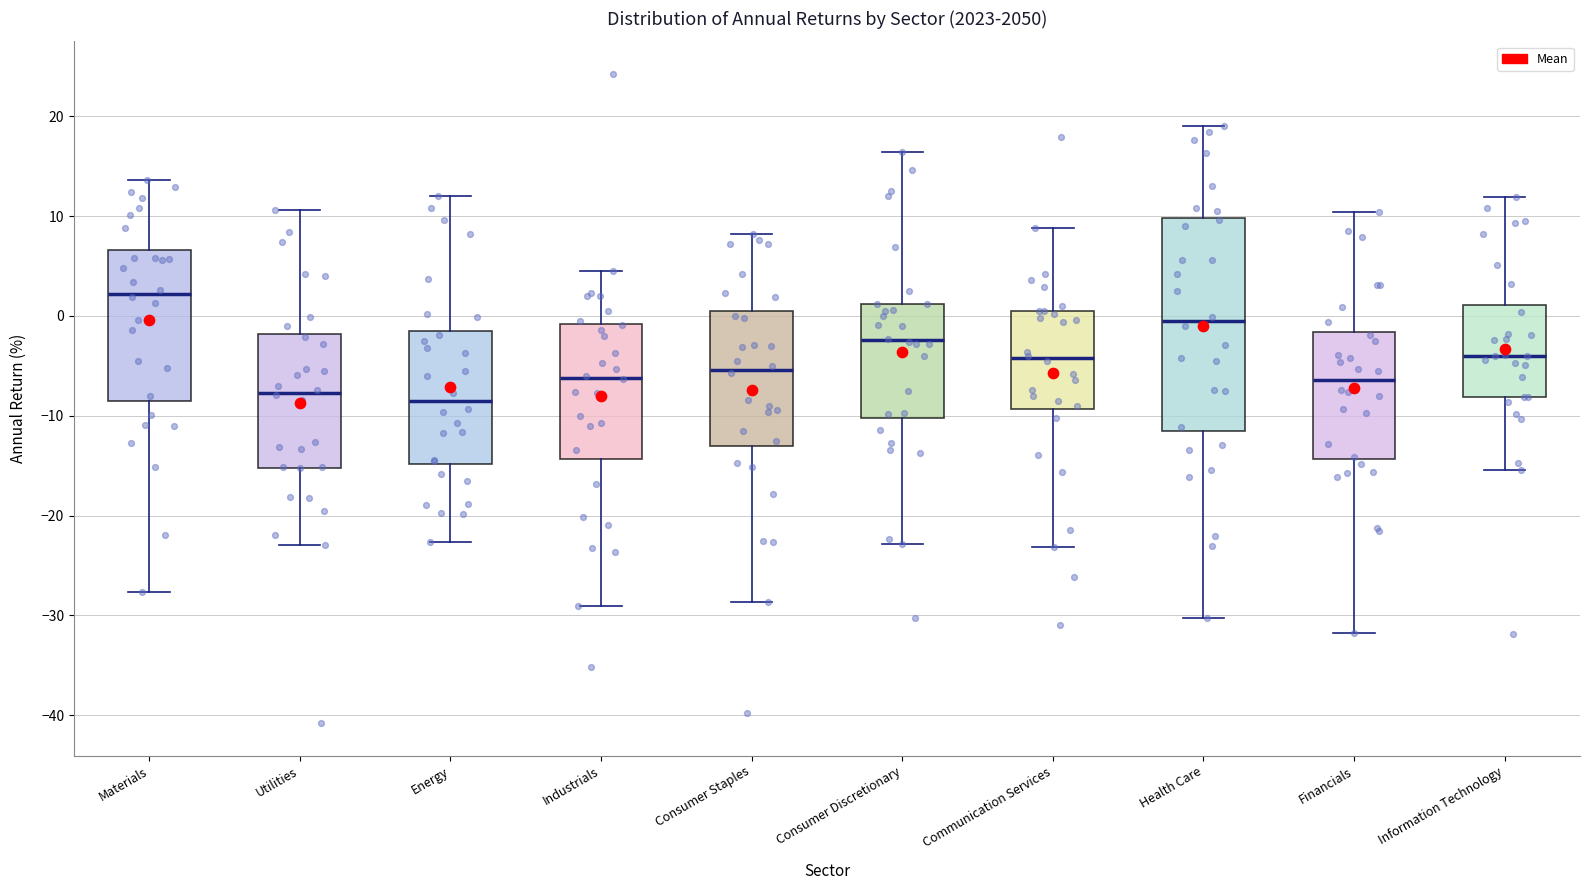

Where is the lower edge of the box for Health Care on the y-axis? The values are not printed on the chart, so give them approximately, as read against the axis.

-12